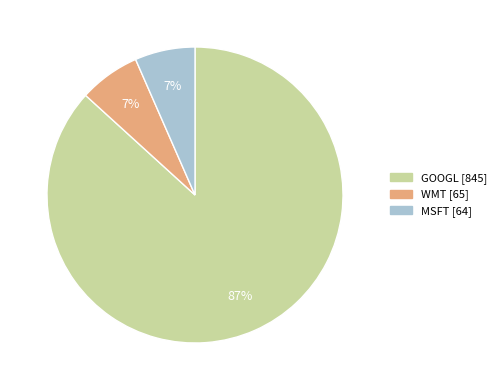

The MSFT slice represents 7% of the pie. True or false?

True